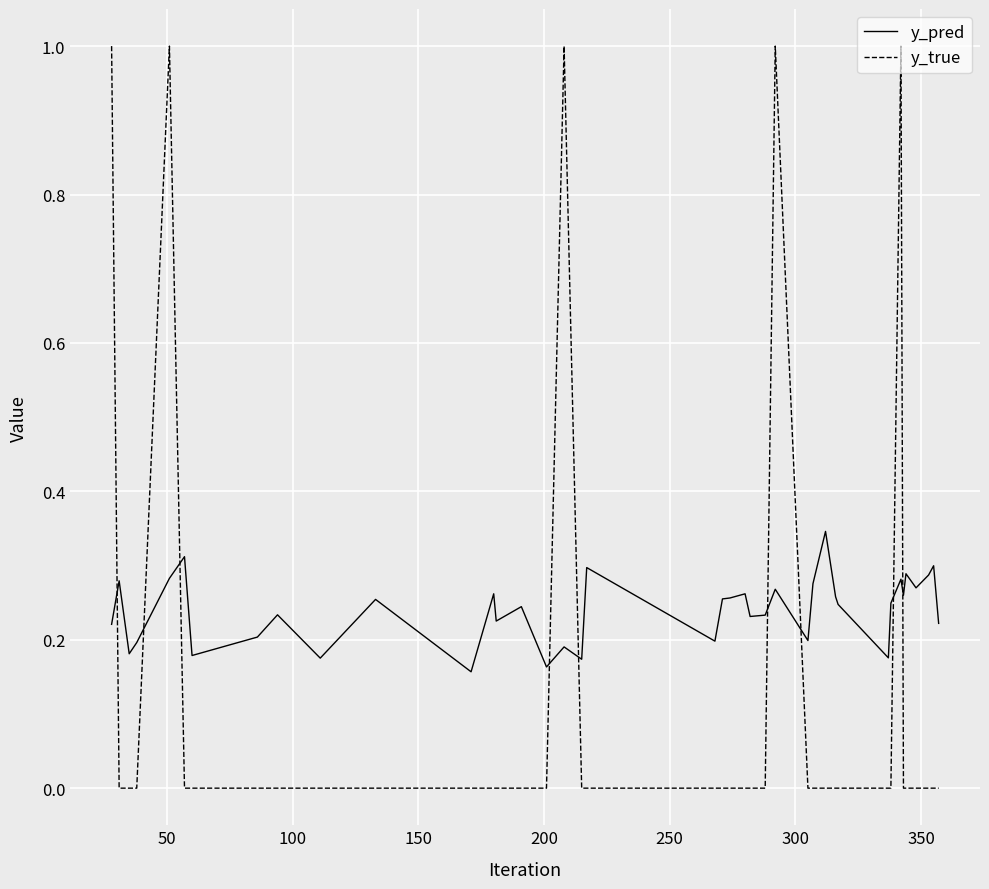

Which series has the largest total across all categories?

y_pred